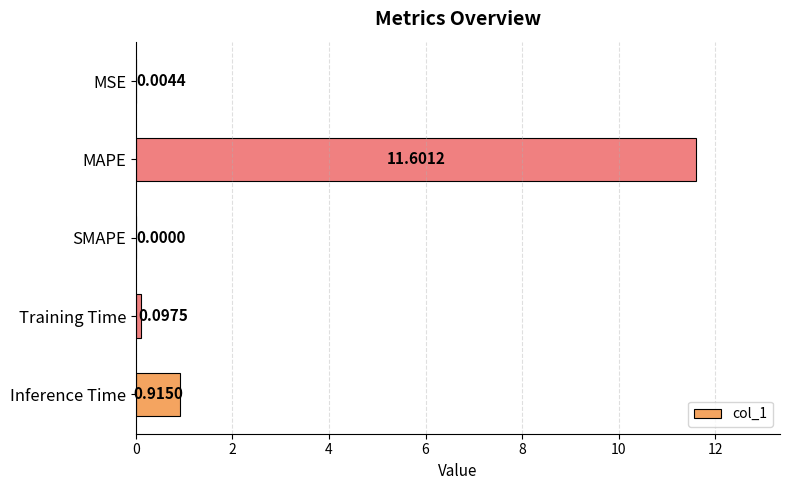

Where is the data nearest to the value 5?

Inference Time